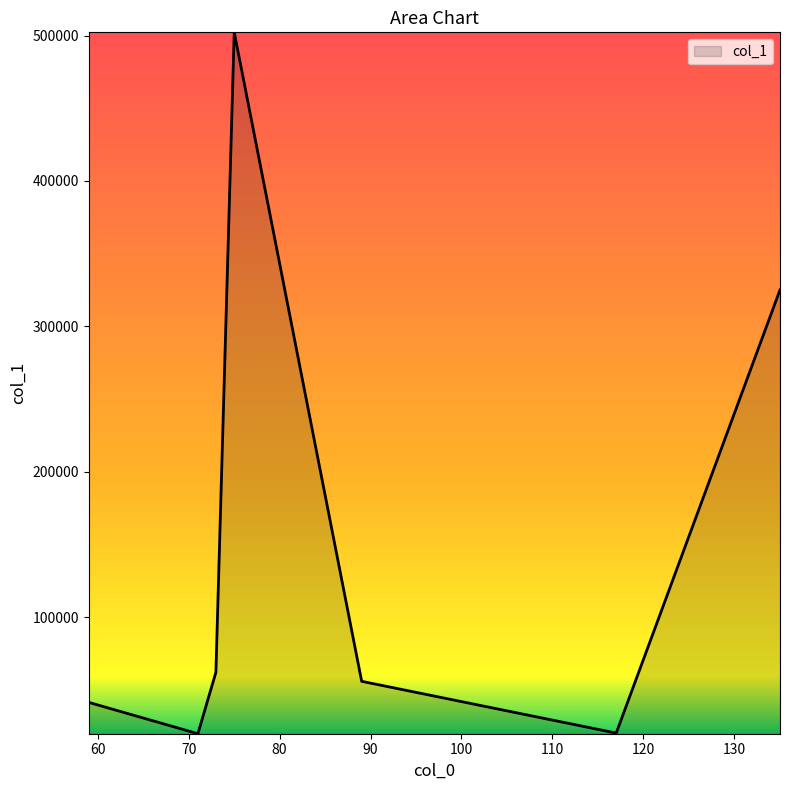

How many interior local peaks (higher than both neighbors) does the data have?

1